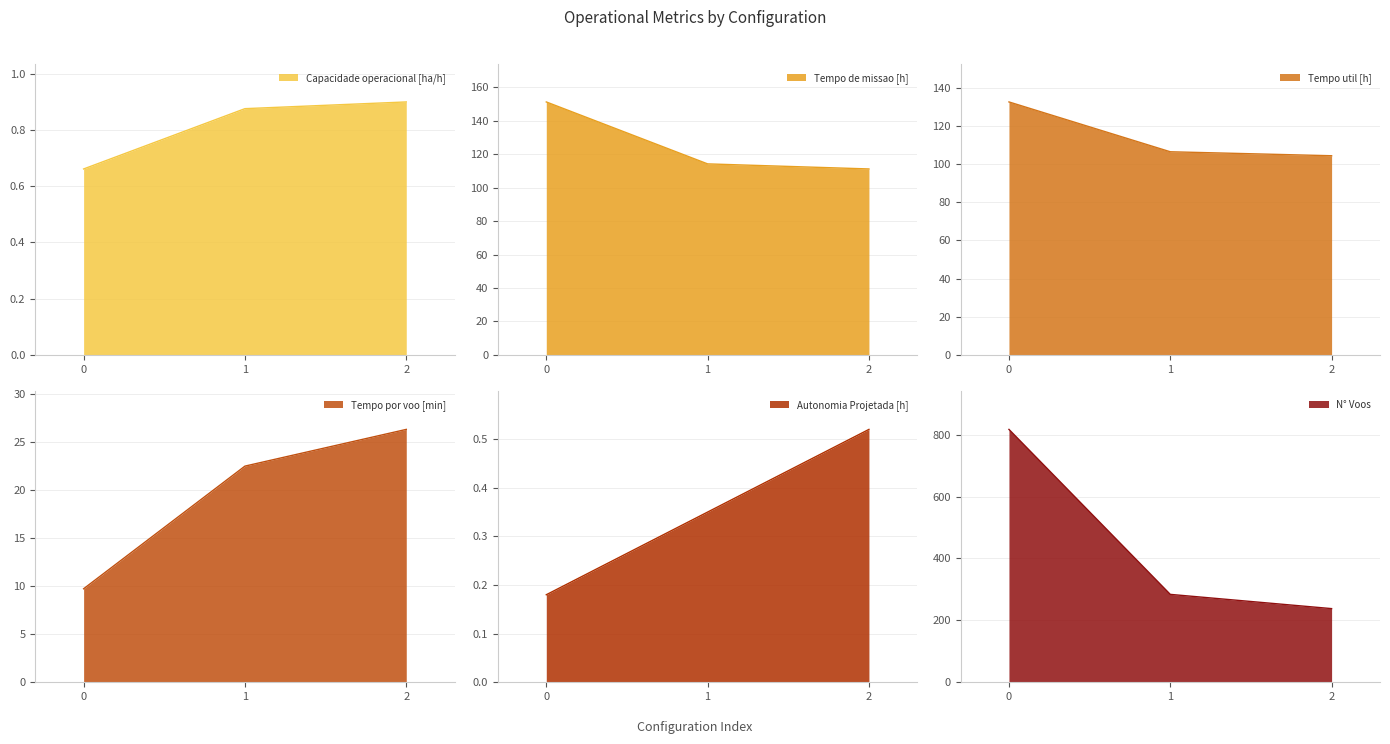

What are all the series names shown in the legend?

Capacidade operacional [ha/h], Tempo de missao [h], Tempo util [h], Tempo por voo [min], Autonomia Projetada [h], N° Voos